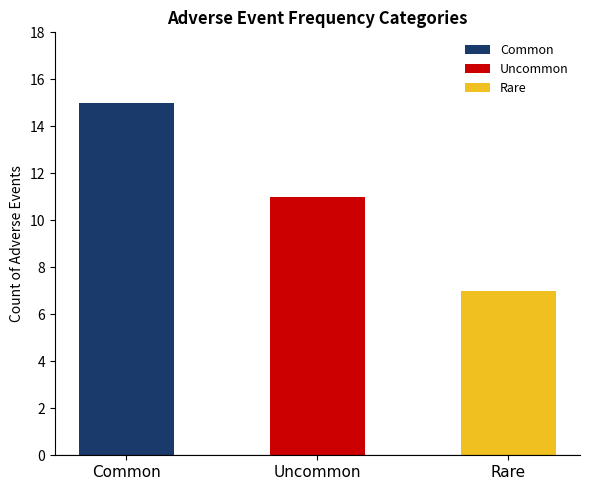

Rank the categories by value from highest to lowest.

Common, Uncommon, Rare